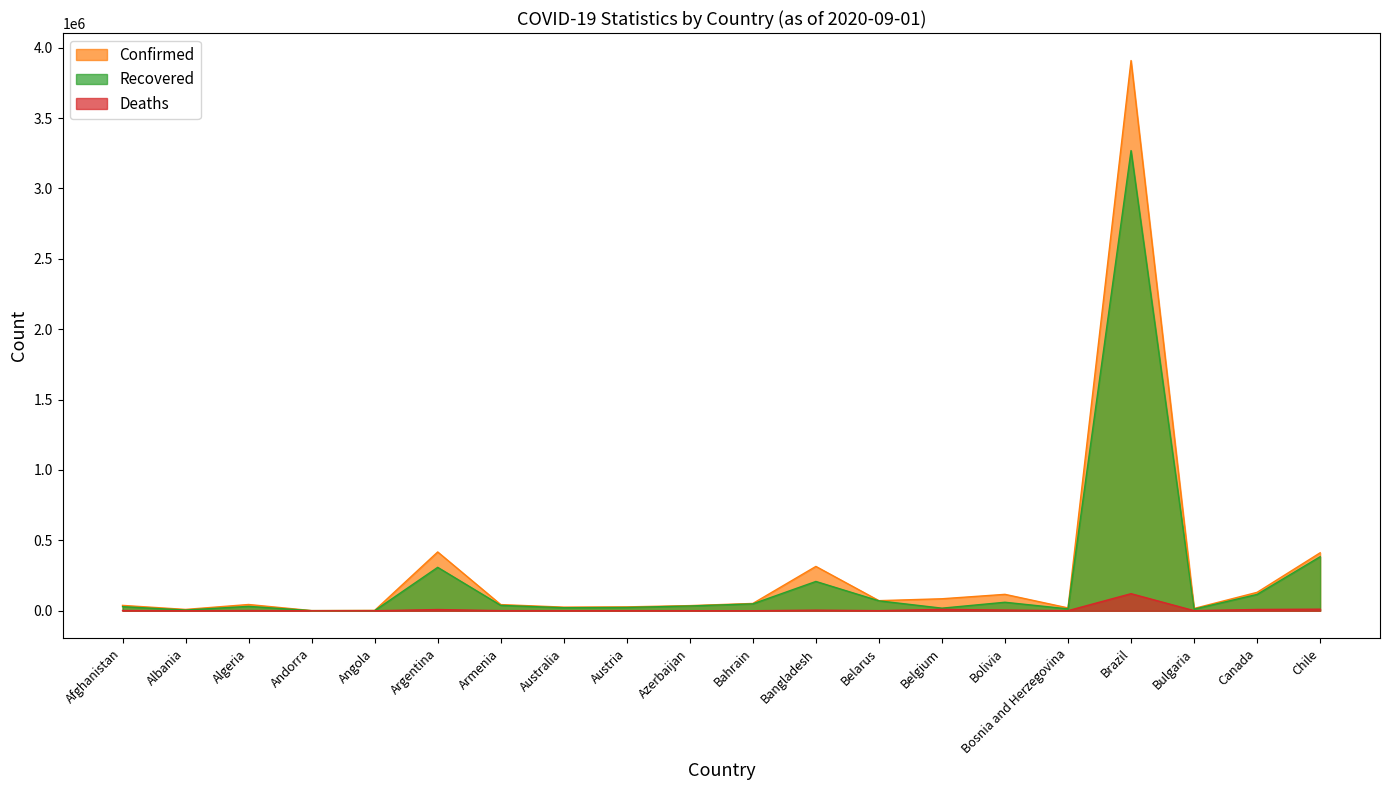

What is the sum of the Recovered values at Australia and Canada?

137521